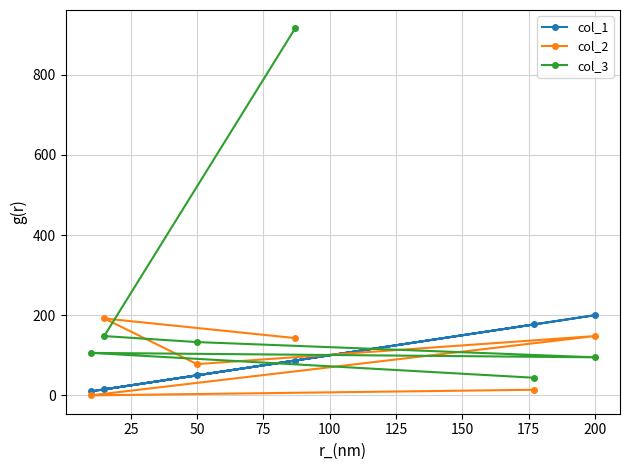

What is the difference between the maximum and minimum values in the col_2 series?

192